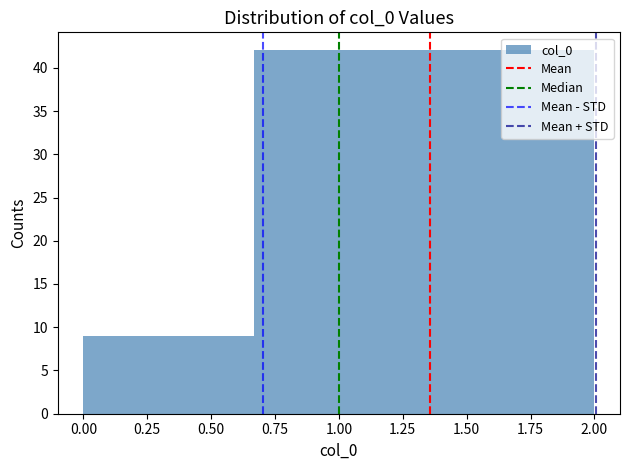

How tall is the bar that spans 1.35 to 2.00 on the x-axis? Neither the bar edges nor the heights are printed on the chart, so give them approximately, as read against the axes.

42